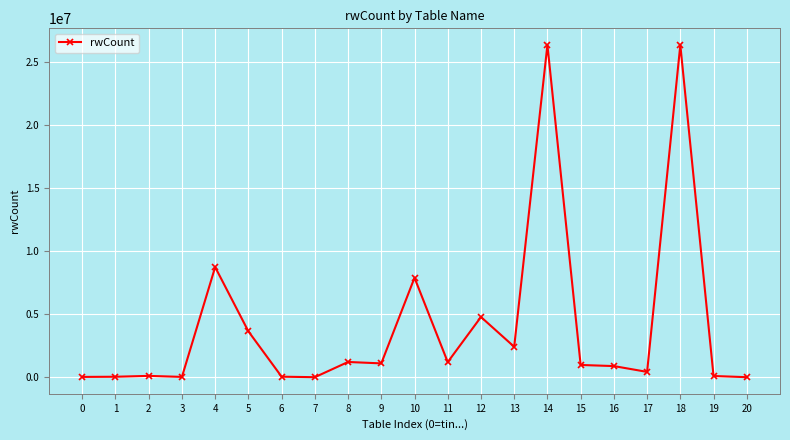

What is the greatest value displayed?

26384495